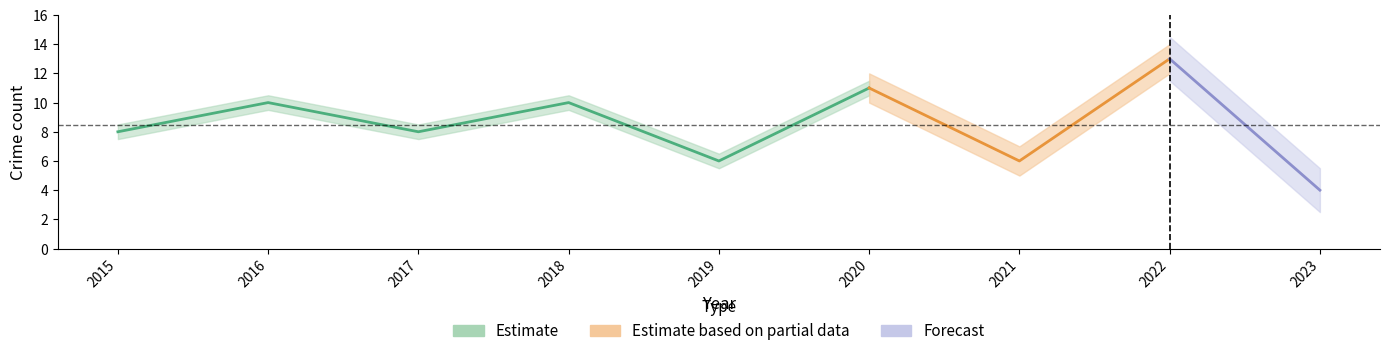

How many lines are shown in the chart?

3